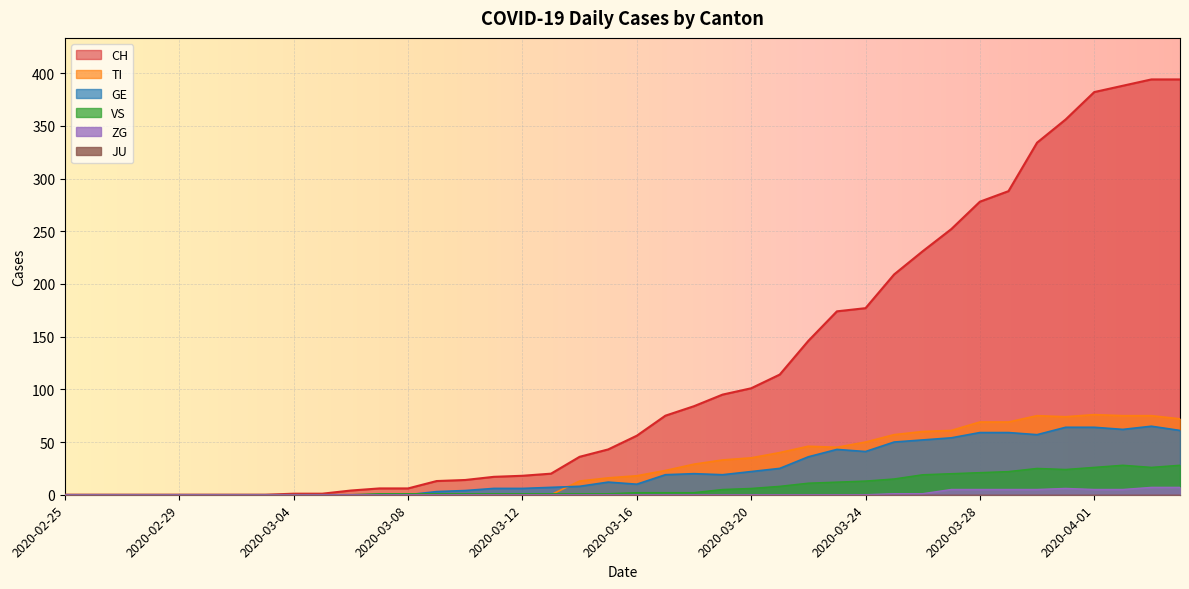

Between 2020-04-03 and 2020-03-14, which is larger?

2020-04-03